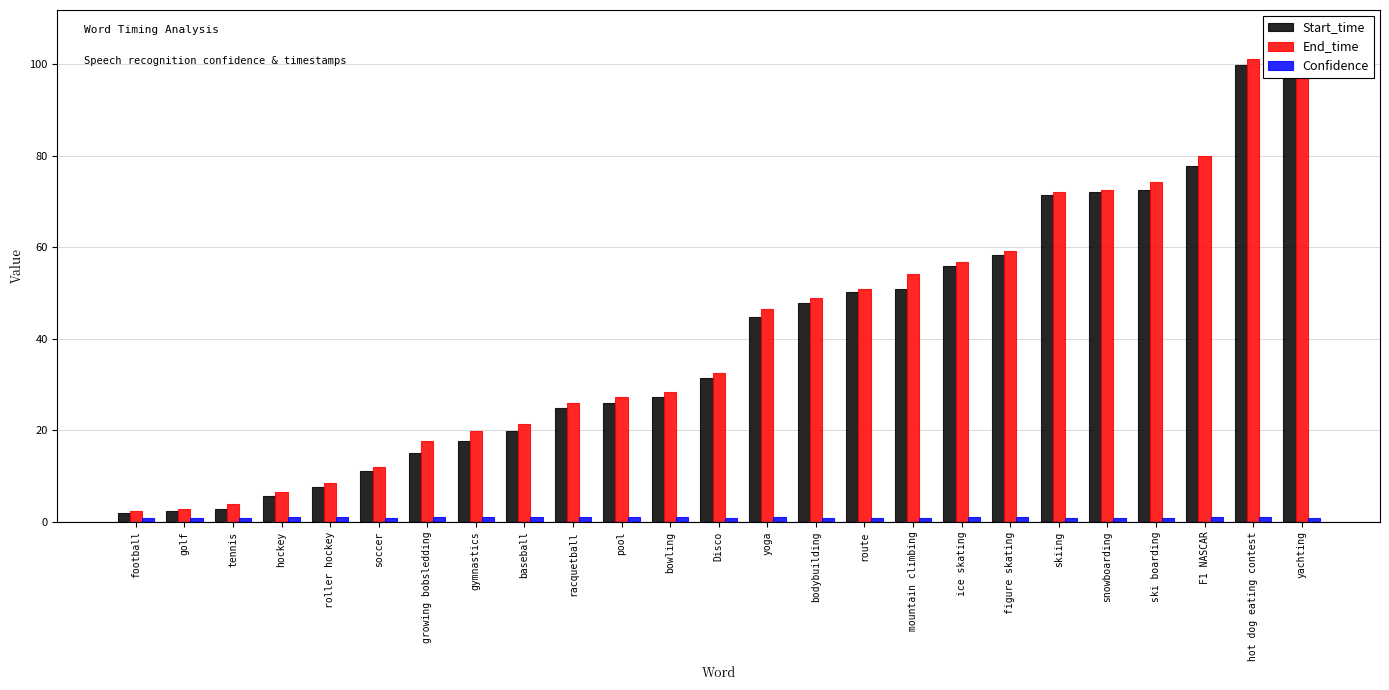

How many bars are there in total?

75